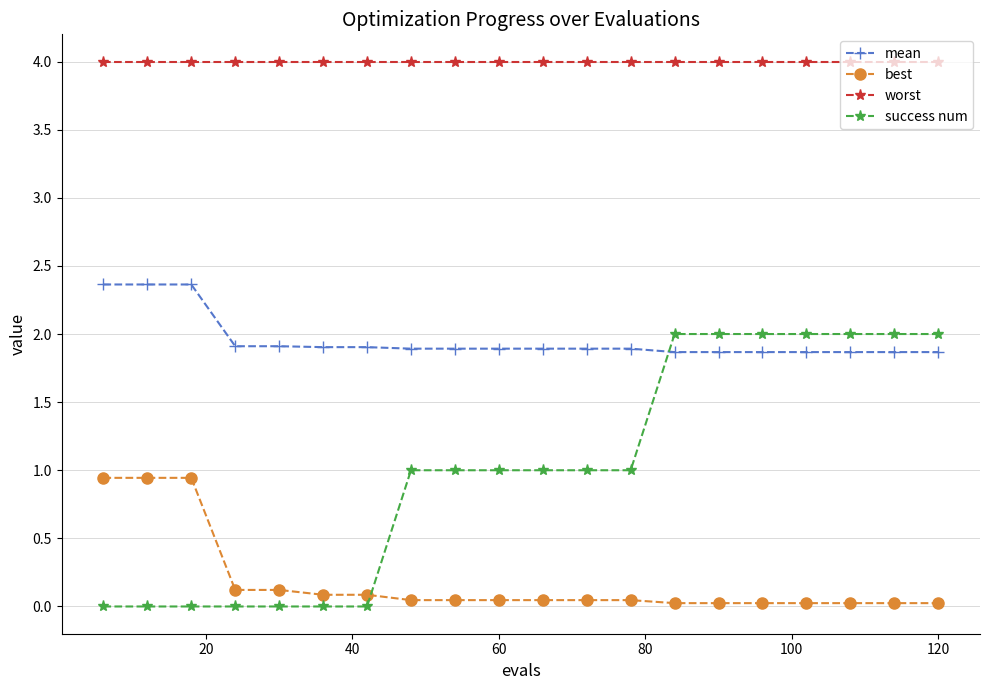

Count the number of data series in this chart.

4